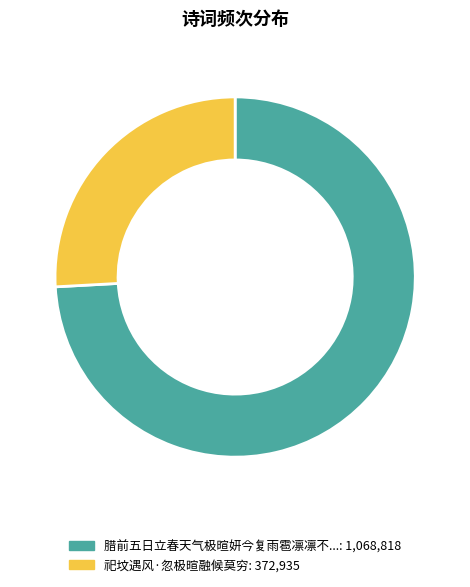

Is there a majority slice in this chart?

Yes